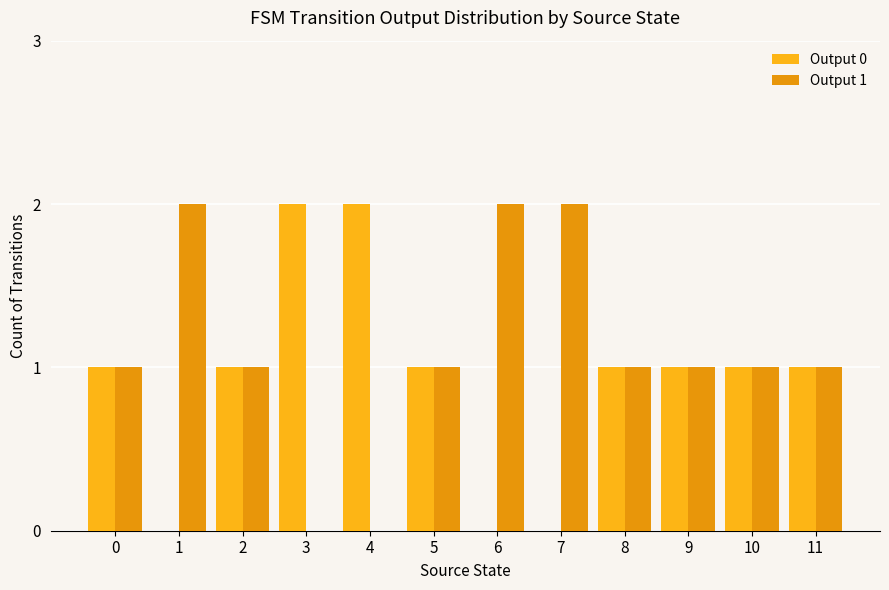

List the series in order of their peak value, highest first.

Output 0, Output 1